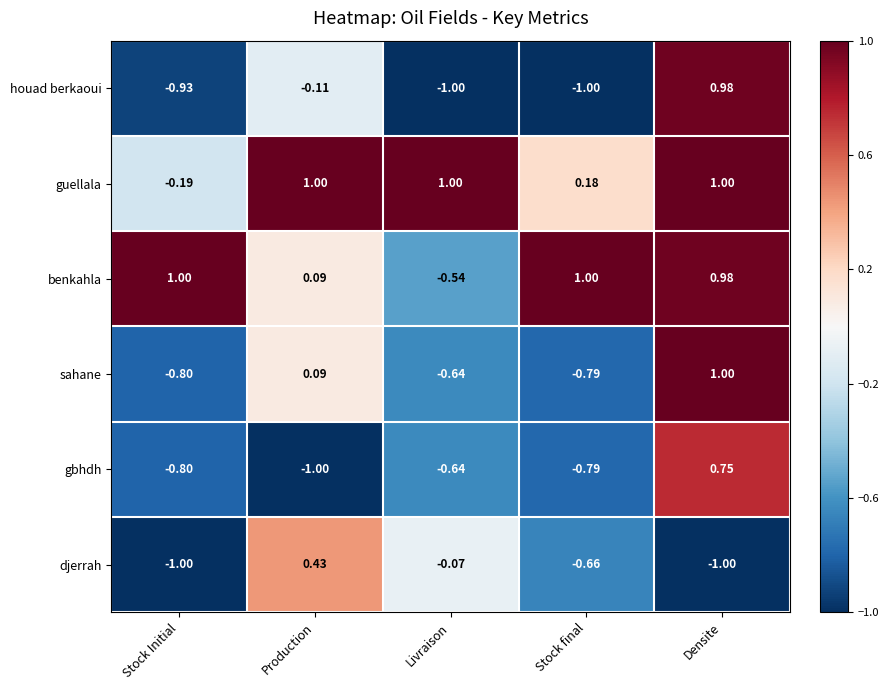

Which series changed the most between Stock final and Densite?

houad berkaoui